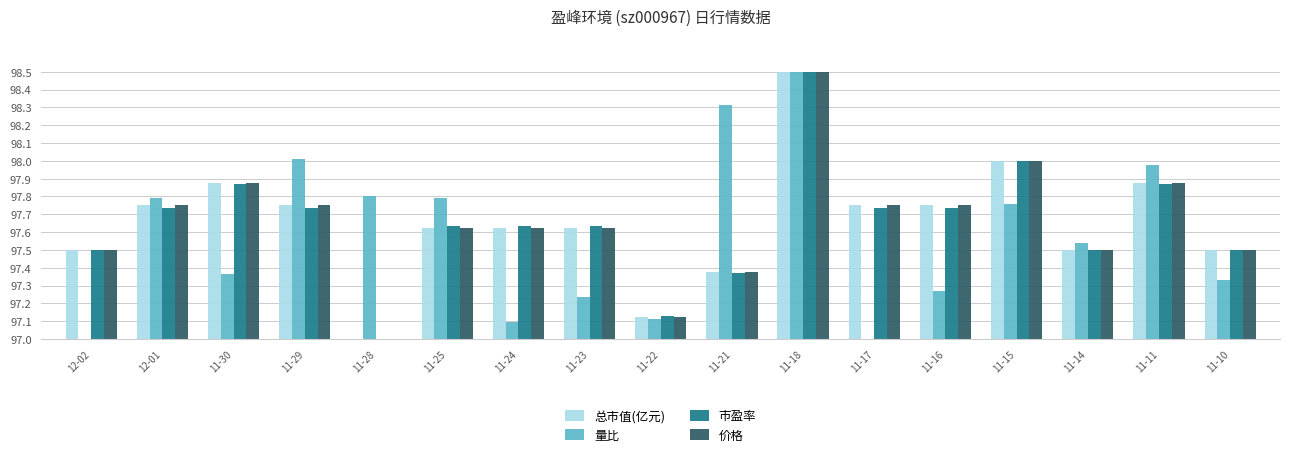

Is the value of 价格 at 11-25 greater than the value of 量比 at 11-15?

No